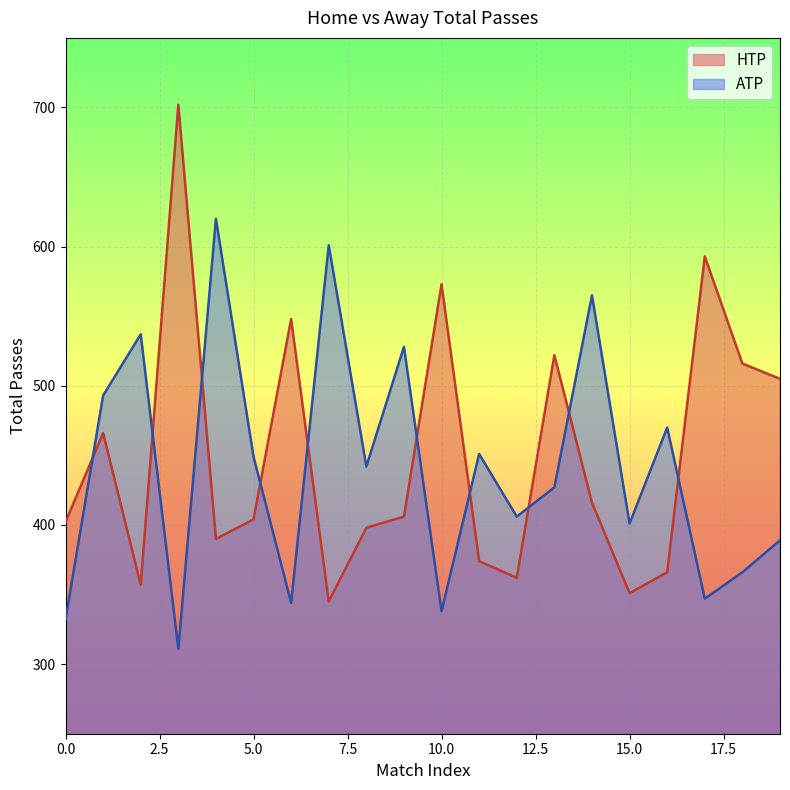

List the labels in order of HTP value, largest first.

3, 17, 10, 6, 13, 18, 19, 1, 14, 9, 5, 0, 8, 4, 11, 16, 12, 2, 15, 7